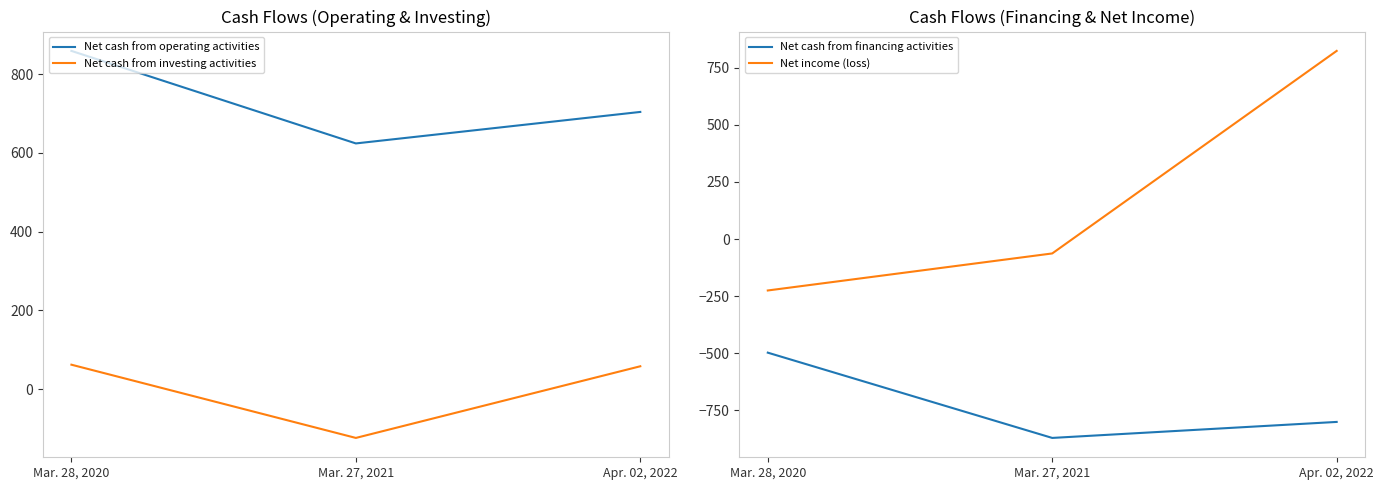

What is the value of the Net cash from investing activities point at the 1st from the left?

62